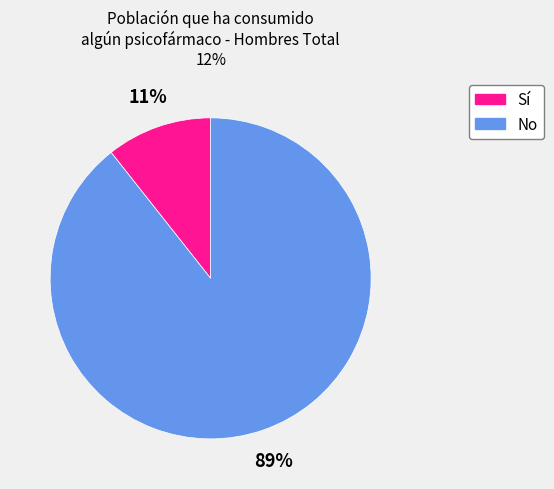

To the nearest percent, what is the average slice percentage?

50%